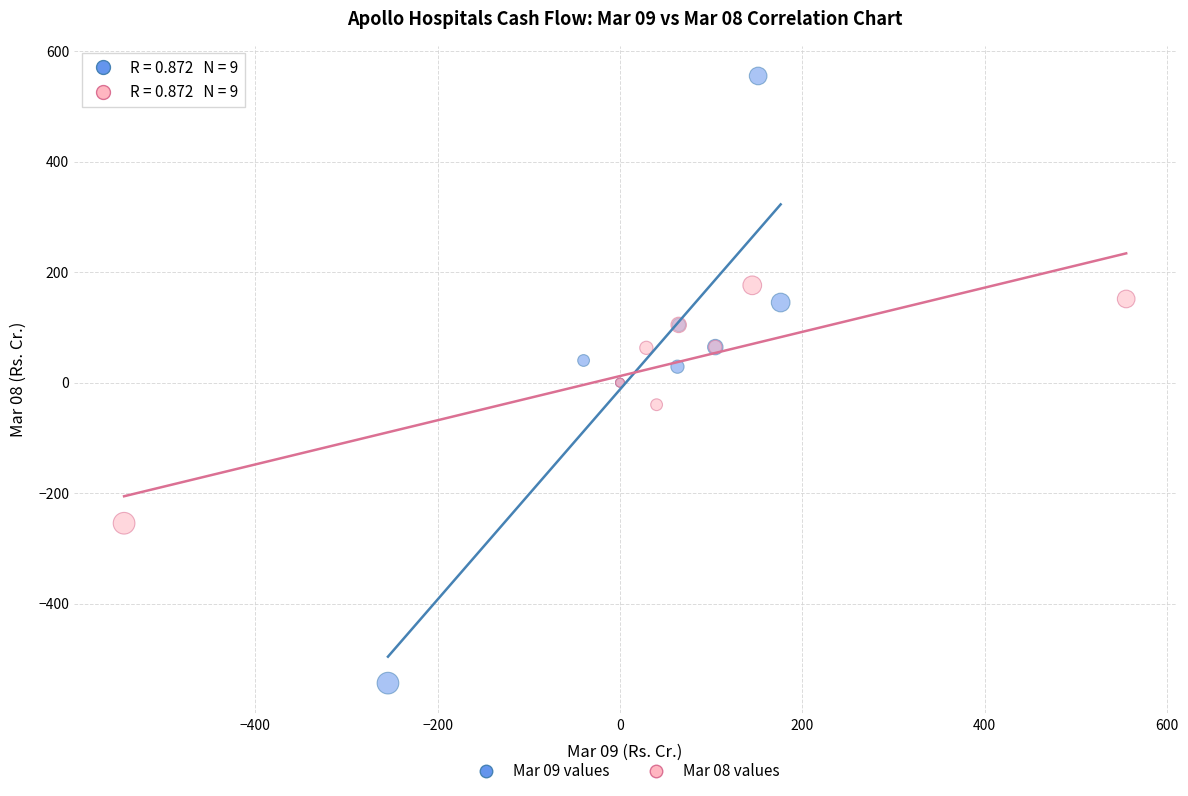

Which series has the widest spread of Y values?

Mar 09 values